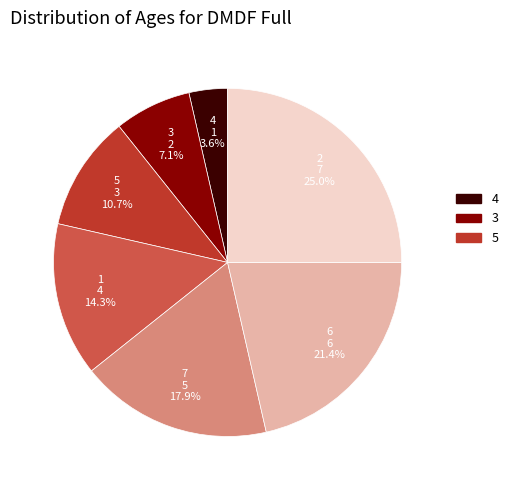

Does any single category account for the majority?

No